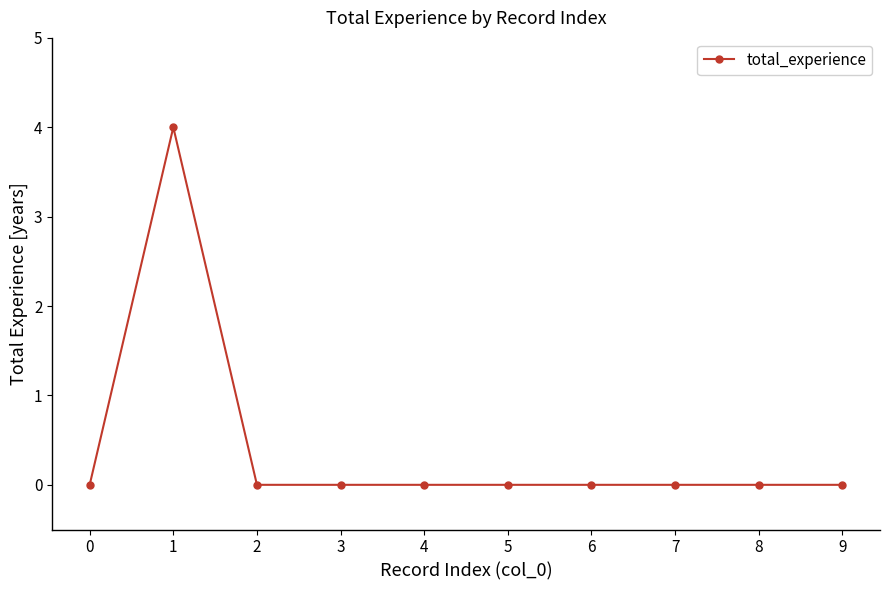

Reading right to left, what are all the values shown in this chart?

9=0	8=0	7=0	6=0	5=0	4=0	3=0	2=0	1=4	0=0